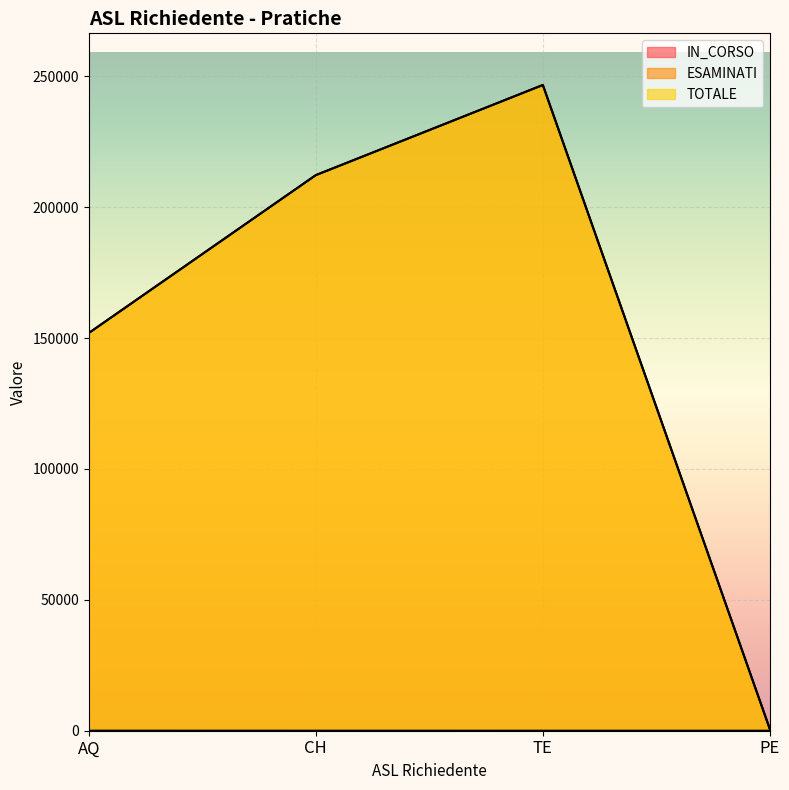

What is the lowest value of the ESAMINATI series?

588